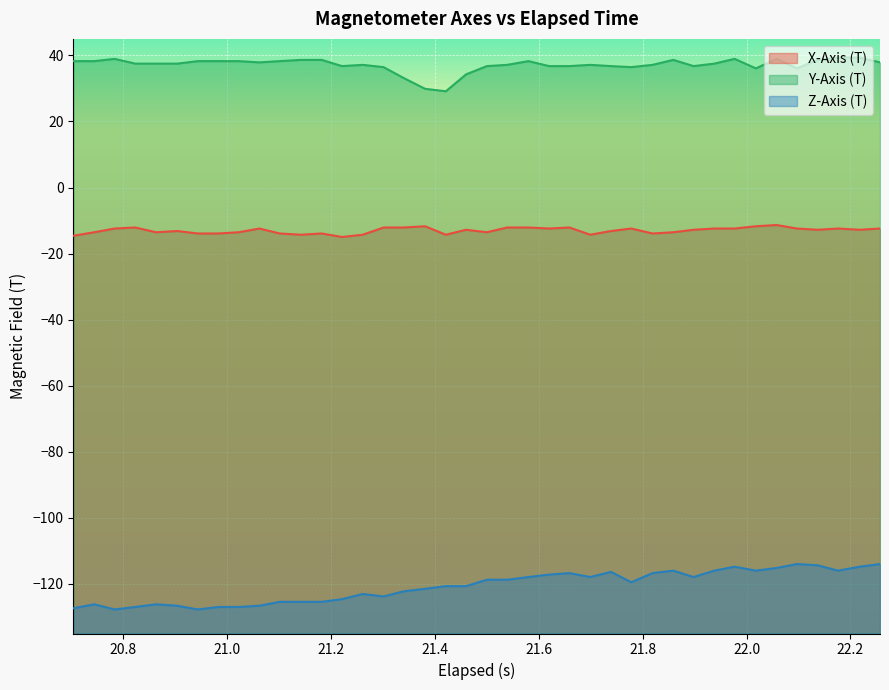

True or false: Z-Axis (T) and Y-Axis (T) intersect in this chart.

False